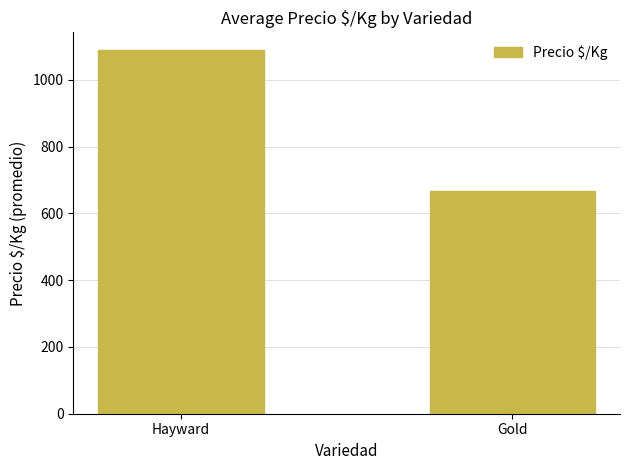

What is the ratio of the value at Gold to the value at Hayward?

0.6